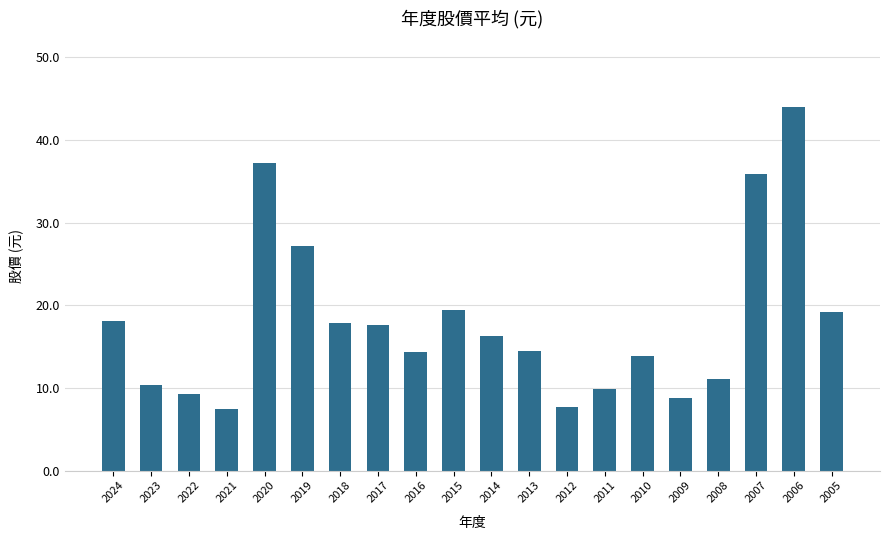

The value at 2017 is 23.4. True or false?

False